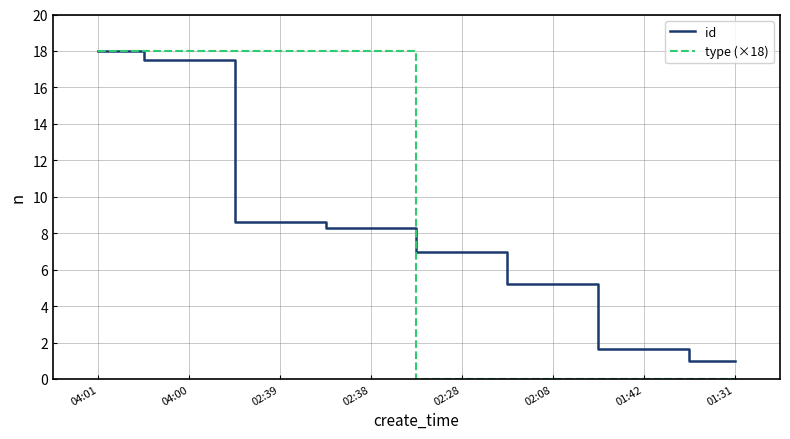

Is it true that id equals 7.0 at 02:28?

True